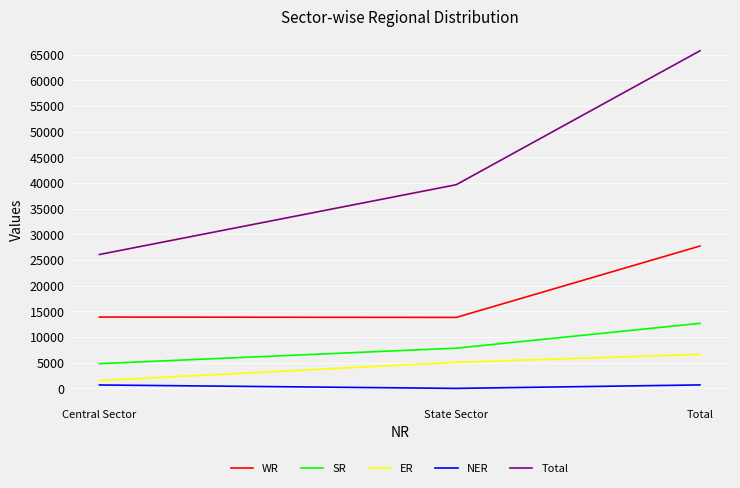

True or false: ER has a value of 7843 at State Sector.

False